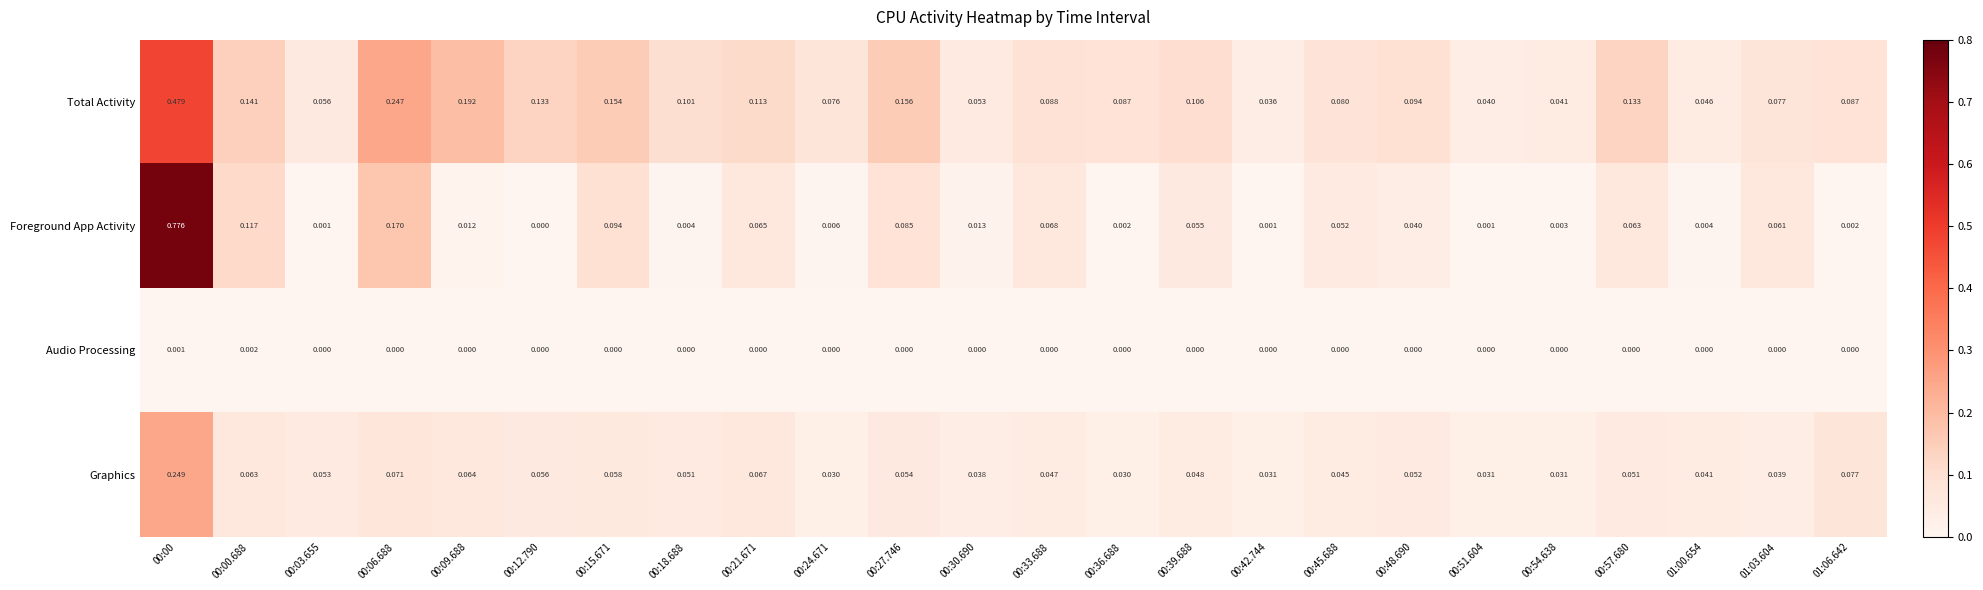

Which series has the widest spread of values?

Foreground App Activity